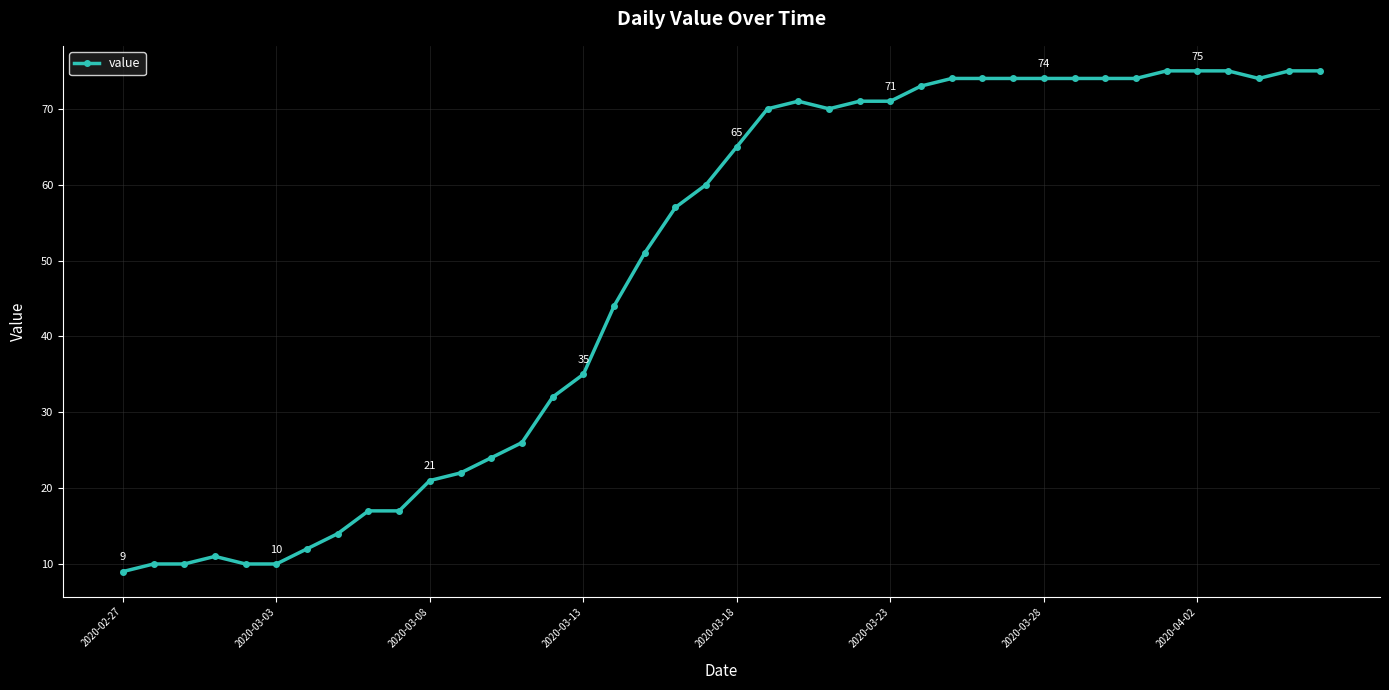

What is the minimum value shown in the chart?

9